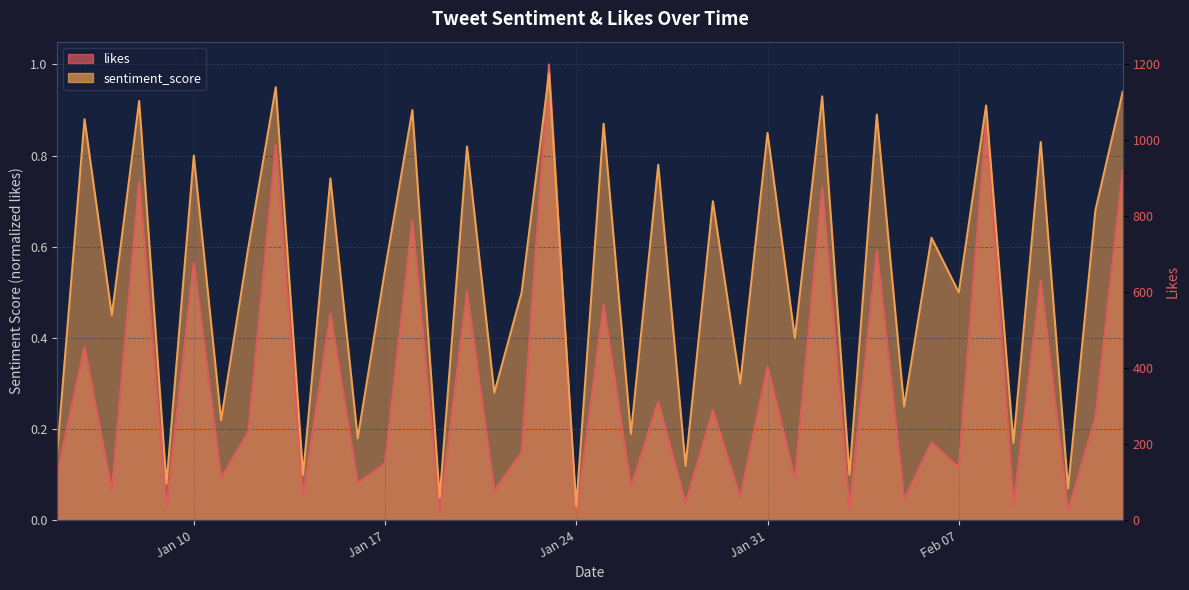

Which label corresponds to the smallest value in the chart?

Jan 24